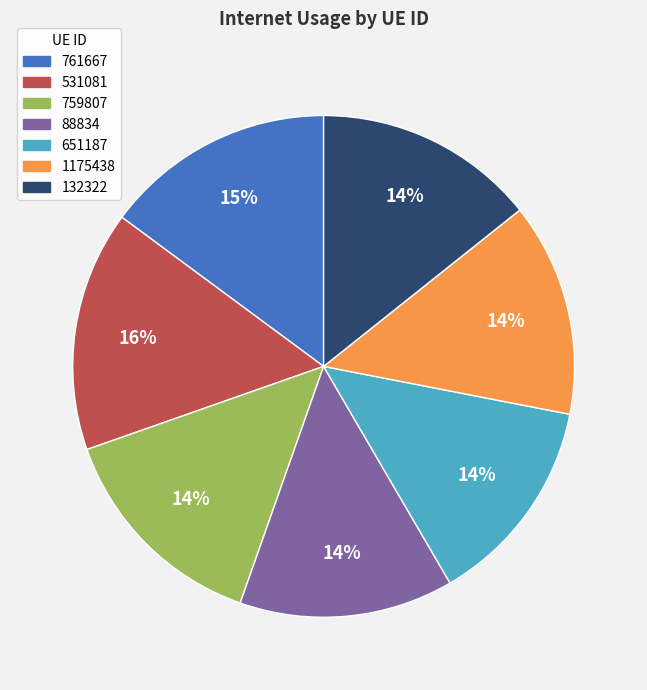

To the nearest percent, what percentage of the pie is 761667?

15%